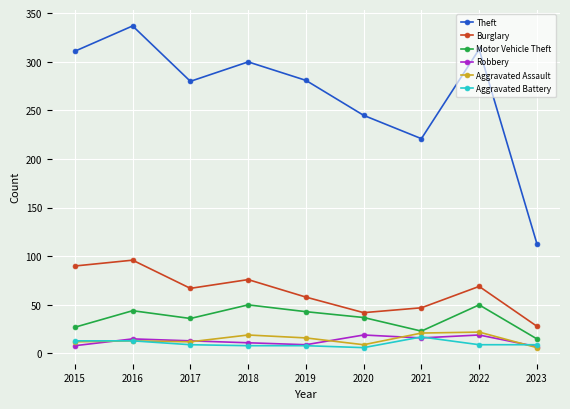

Is it true that Burglary equals 31 at 2021?

False